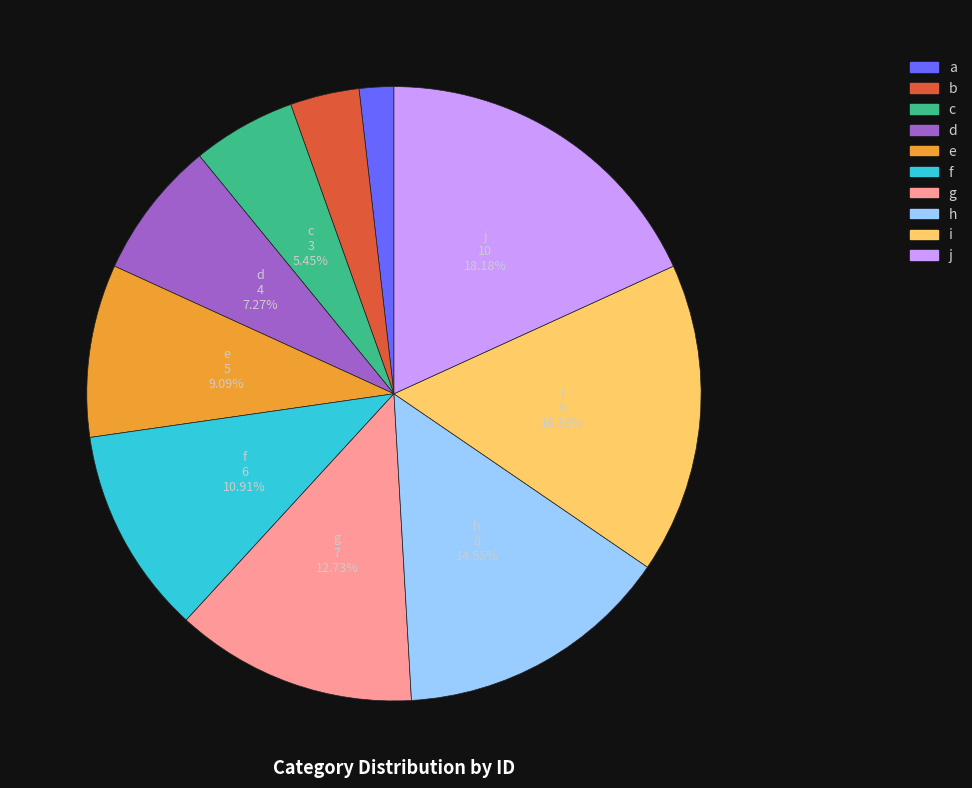

True or false: j accounts for 18% of the total.

True